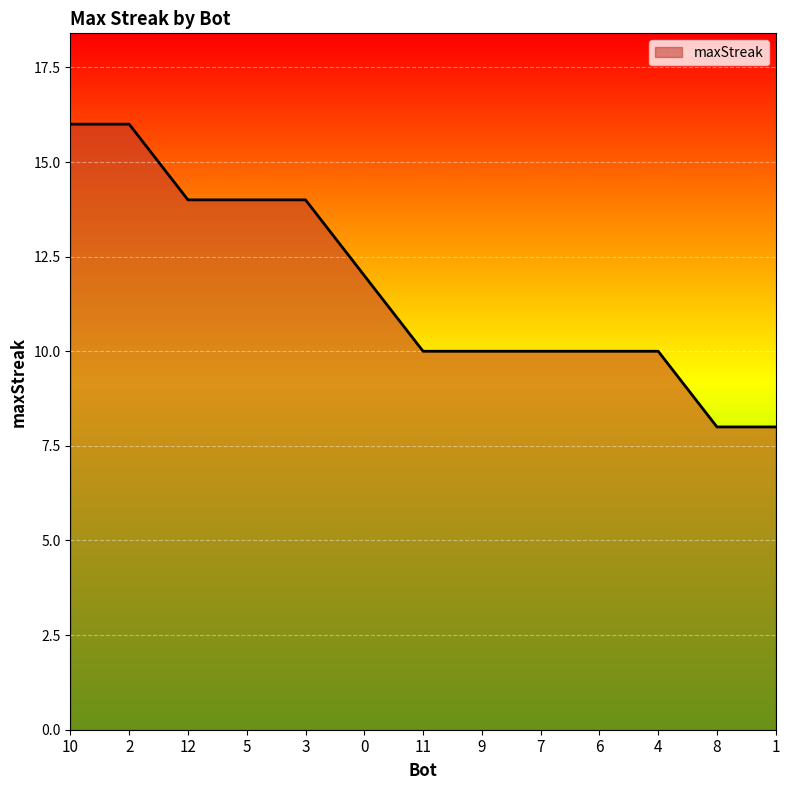

What position from the left is 0?

6